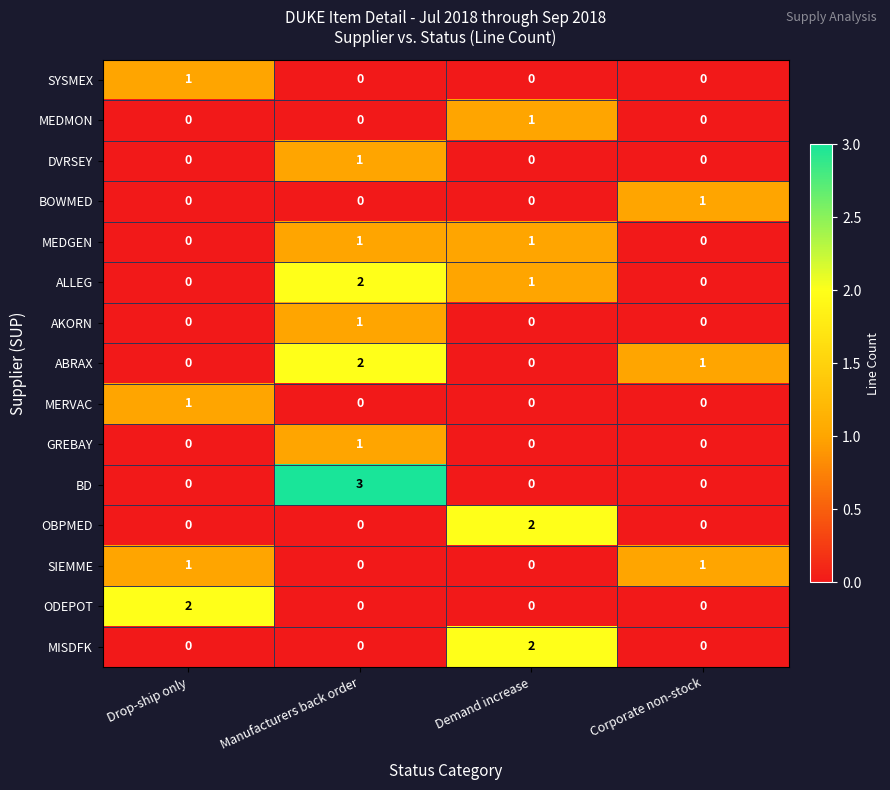

What is the sum of the BD values at Manufacturers back order and Corporate non-stock?

3